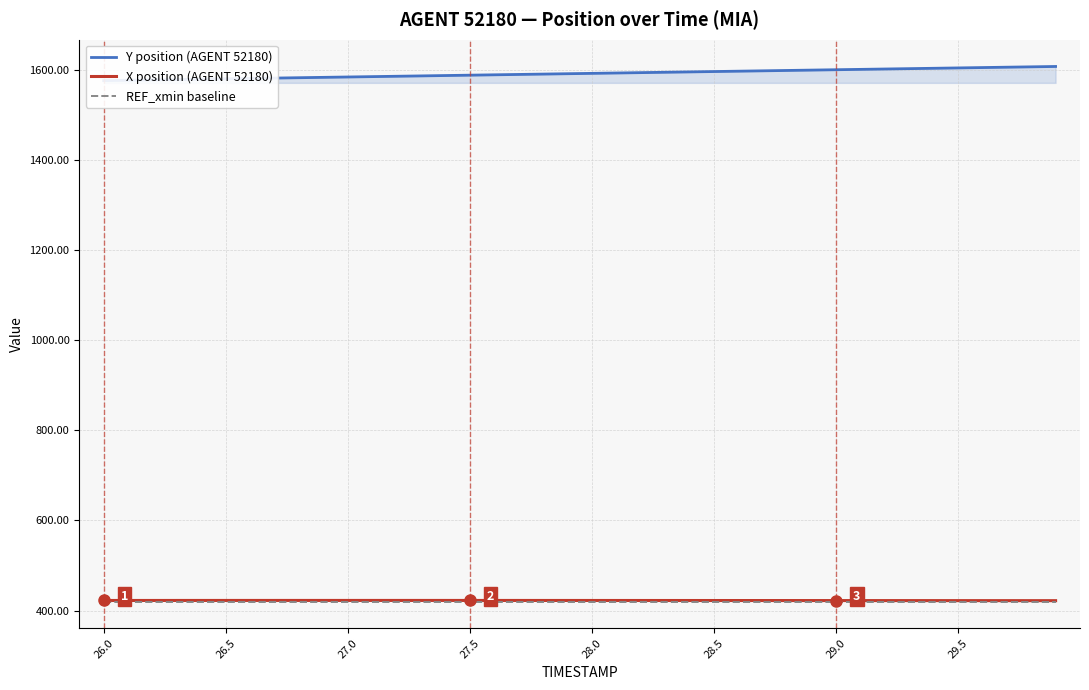

What is the sum of all REF_xmin baseline values?

16801.5